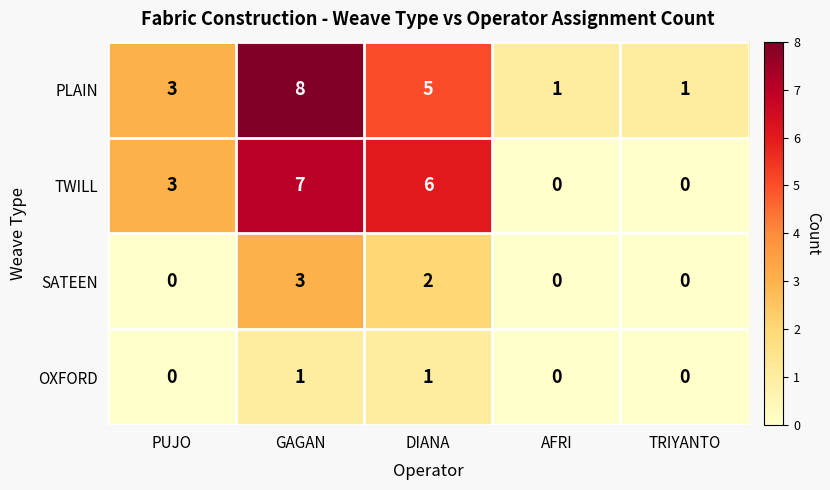

Rank the series at GAGAN from lowest to highest value.

OXFORD, SATEEN, TWILL, PLAIN